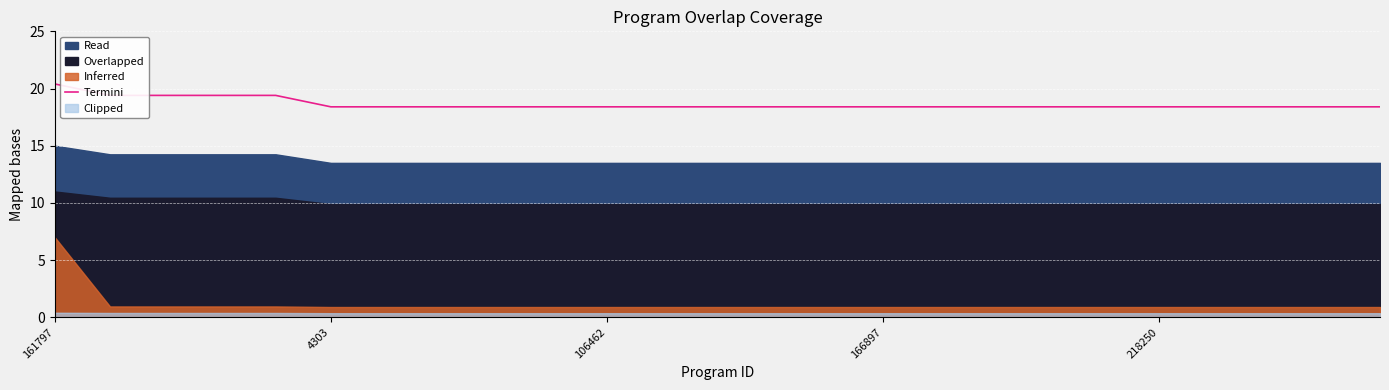

How many categories are shown in the chart?

25